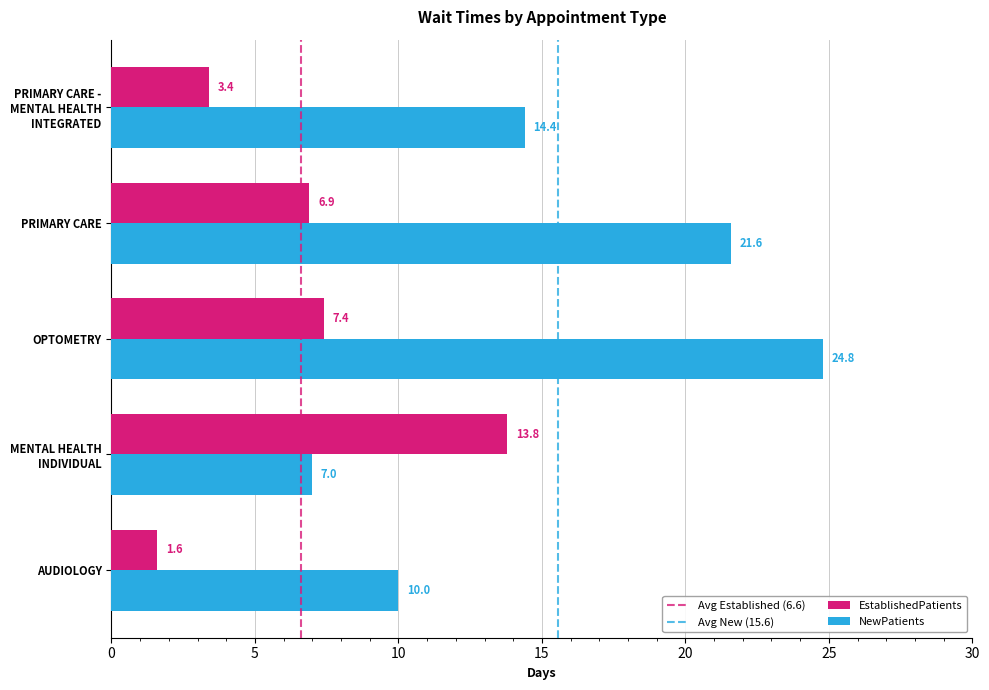

What is the approximate value of NewPatients at MENTAL HEALTH
INDIVIDUAL?

7.0